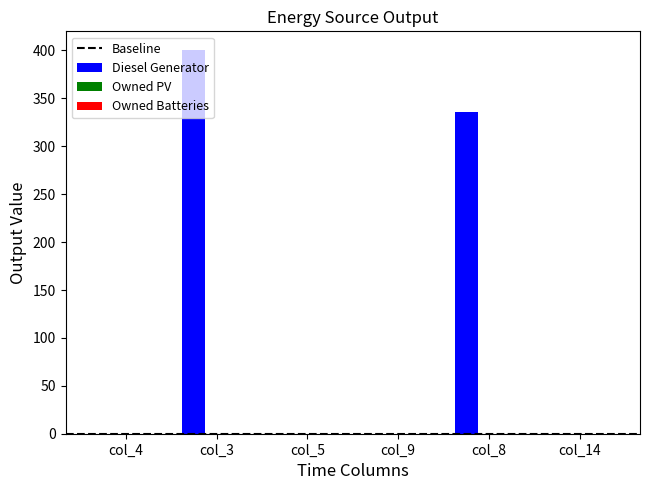

What is the maximum value shown in the chart?

400